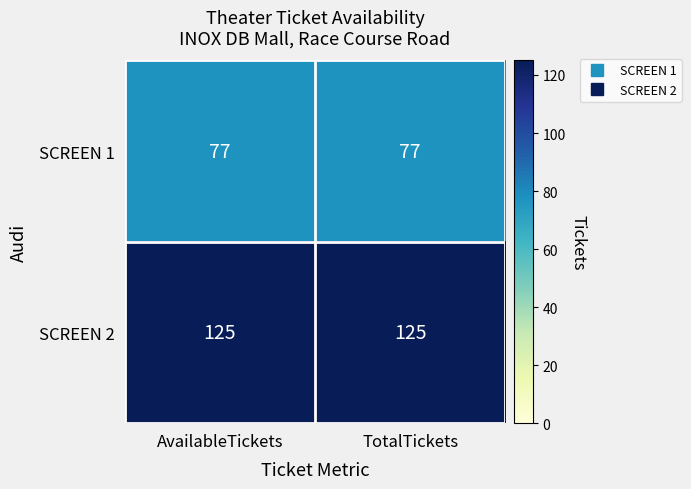

Which series has the largest total across all categories?

SCREEN 2